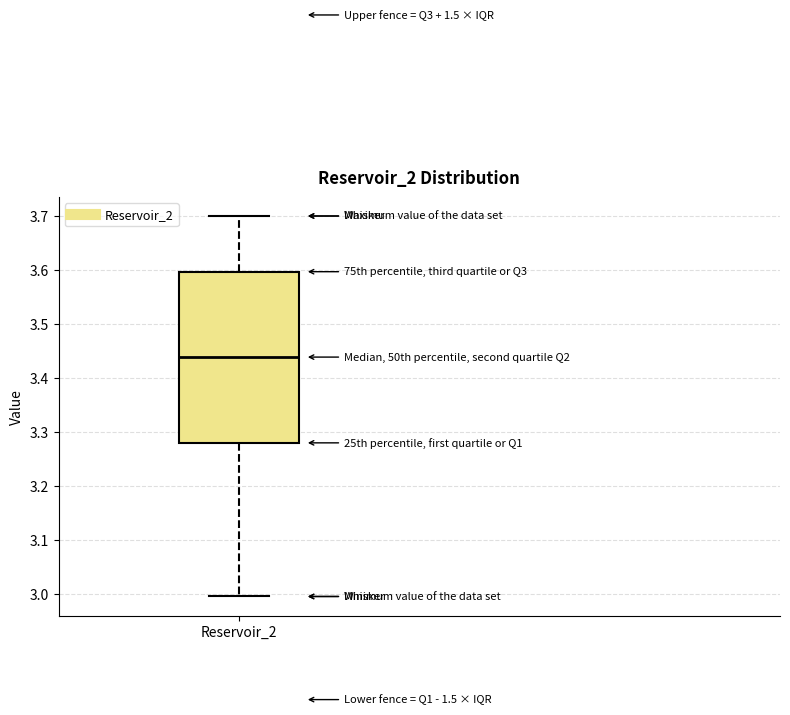

Where does the lower whisker of the box for Reservoir_2 end on the y-axis? The values are not printed on the chart, so give them approximately, as read against the axis.

2.99